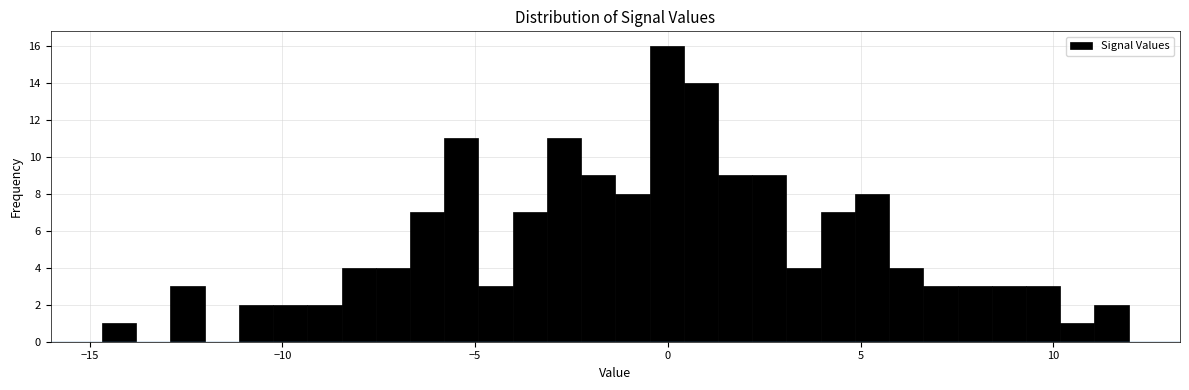

Around what value on the x-axis is the tallest bar? Give the approximate position of its centre, as read against the axis.

0.0